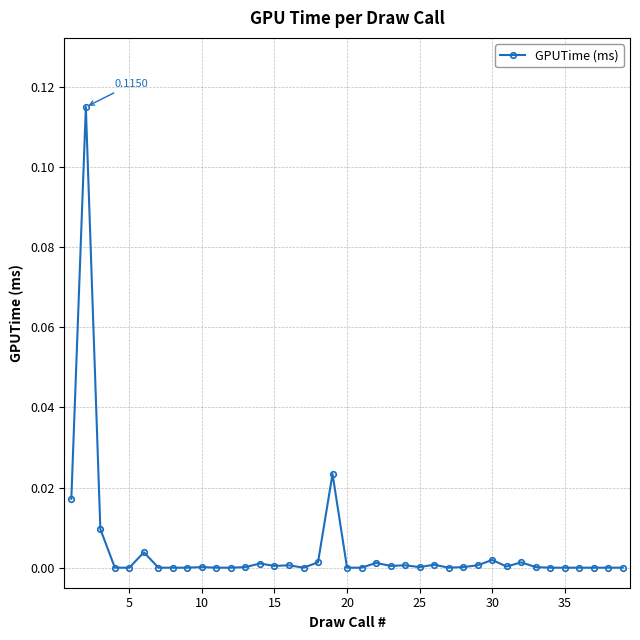

Does the chart have visible grid lines?

Yes